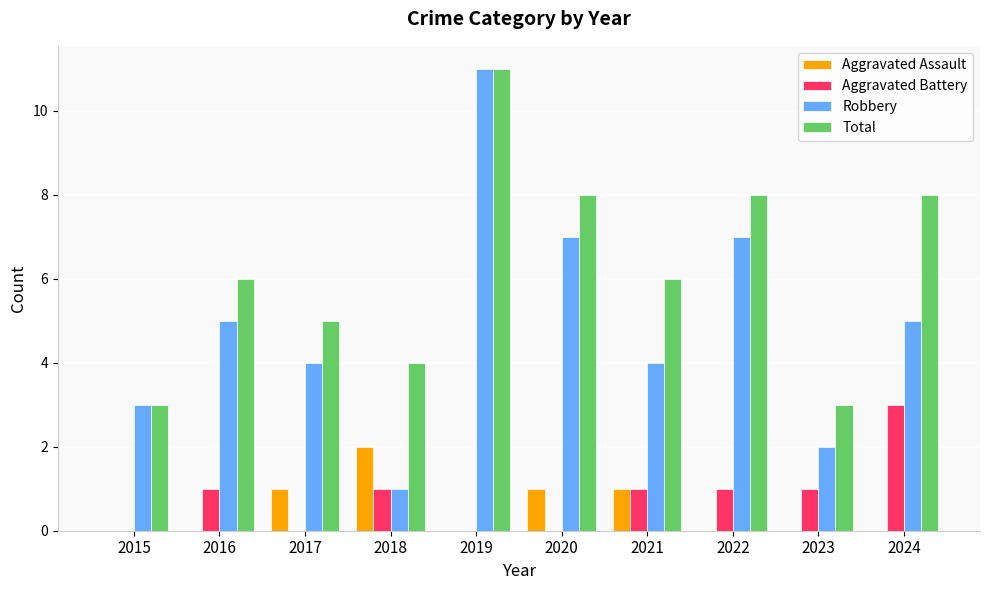

Reading left to right, transcribe all the data shown in this chart.

Aggravated Assault: 2015=0	2016=0	2017=1	2018=2	2019=0	2020=1	2021=1	2022=0	2023=0	2024=0
Aggravated Battery: 2015=0	2016=1	2017=0	2018=1	2019=0	2020=0	2021=1	2022=1	2023=1	2024=3
Robbery: 2015=3	2016=5	2017=4	2018=1	2019=11	2020=7	2021=4	2022=7	2023=2	2024=5
Total: 2015=3	2016=6	2017=5	2018=4	2019=11	2020=8	2021=6	2022=8	2023=3	2024=8